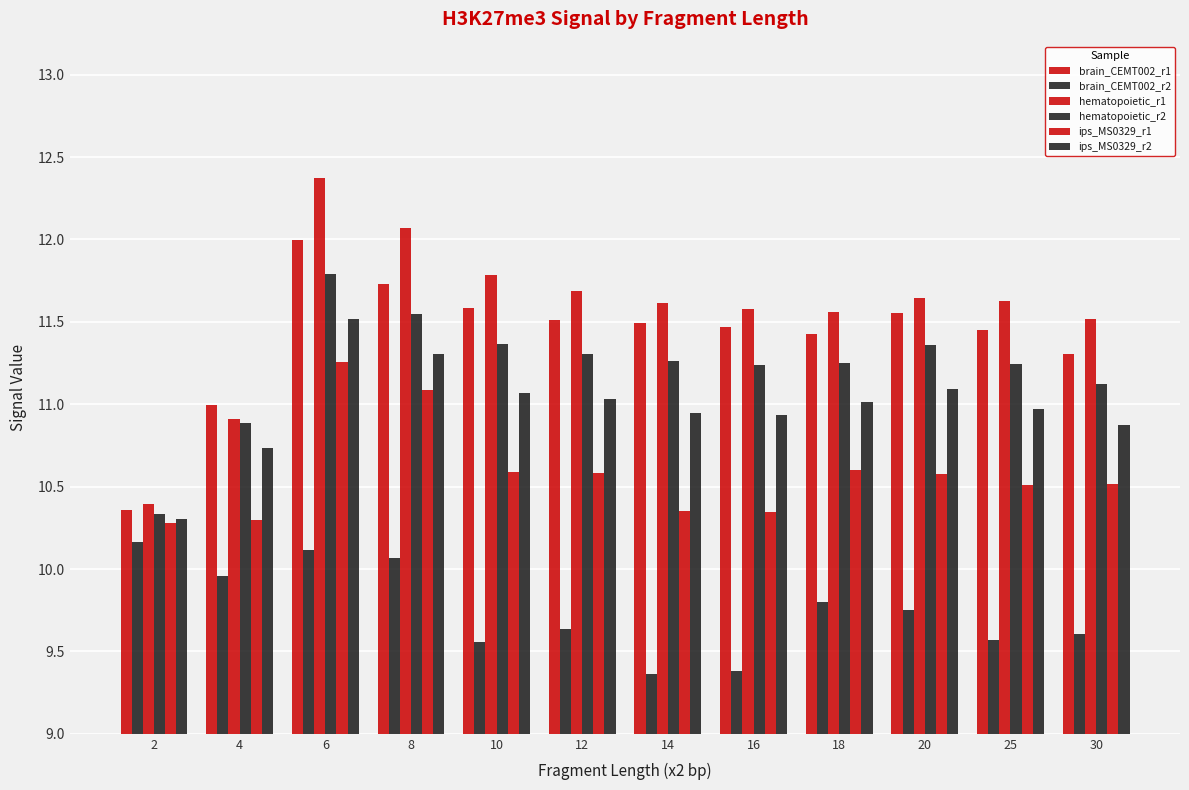

At 20, list the series in order from smallest to largest.

brain_CEMT002_r2, ips_MS0329_r1, ips_MS0329_r2, hematopoietic_r2, brain_CEMT002_r1, hematopoietic_r1